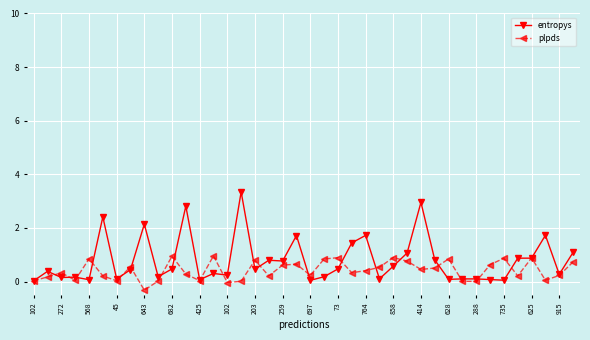

Which series has the widest spread of values?

entropys